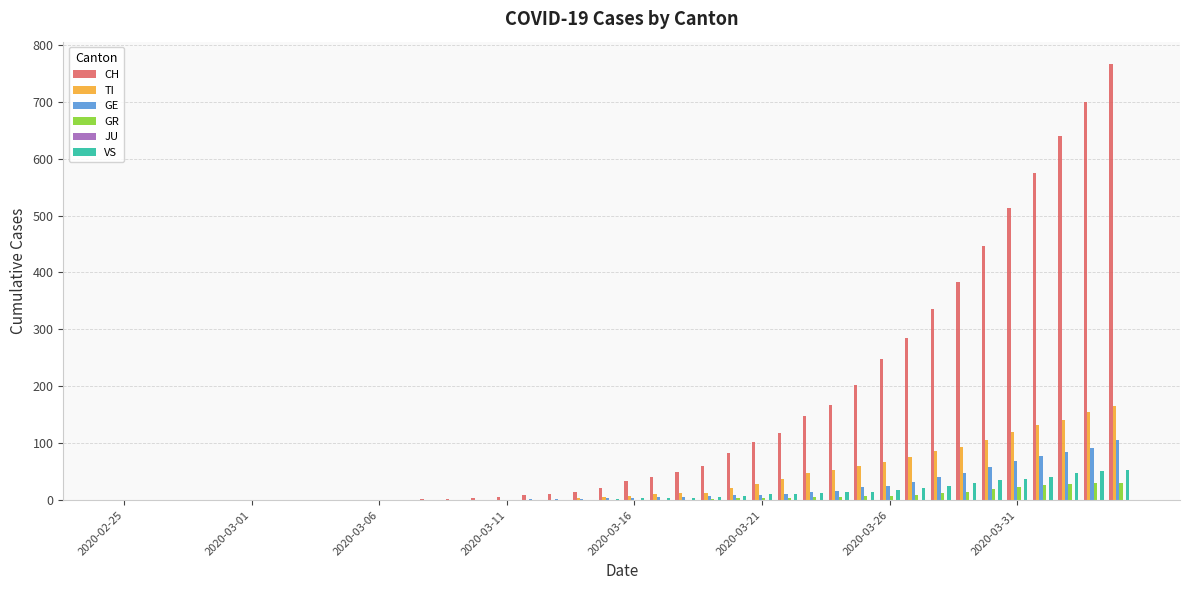

What is the sum of all TI values?

1445